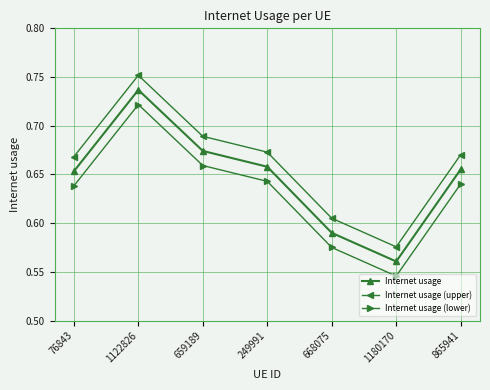

List the series in order of their peak value, lowest first.

Internet usage (lower), Internet usage, Internet usage (upper)